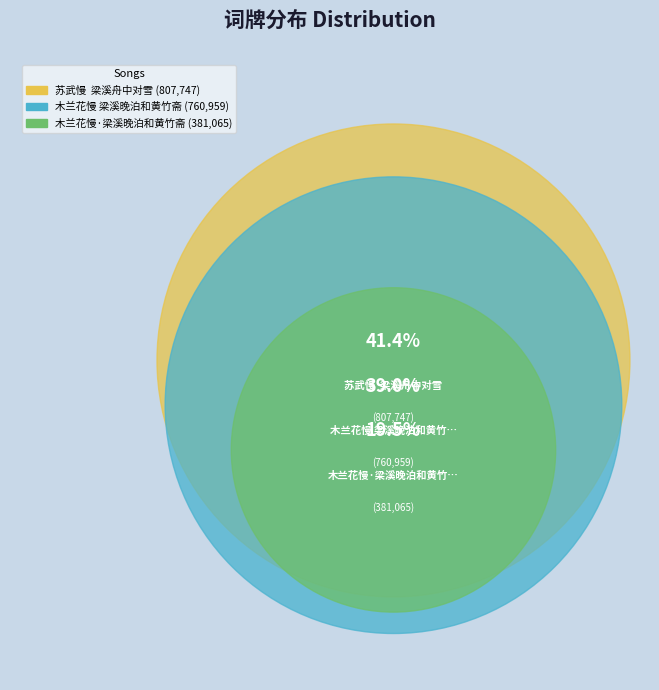

How much of the chart is everything except 苏武慢  梁溪舟中对雪?

58.6%